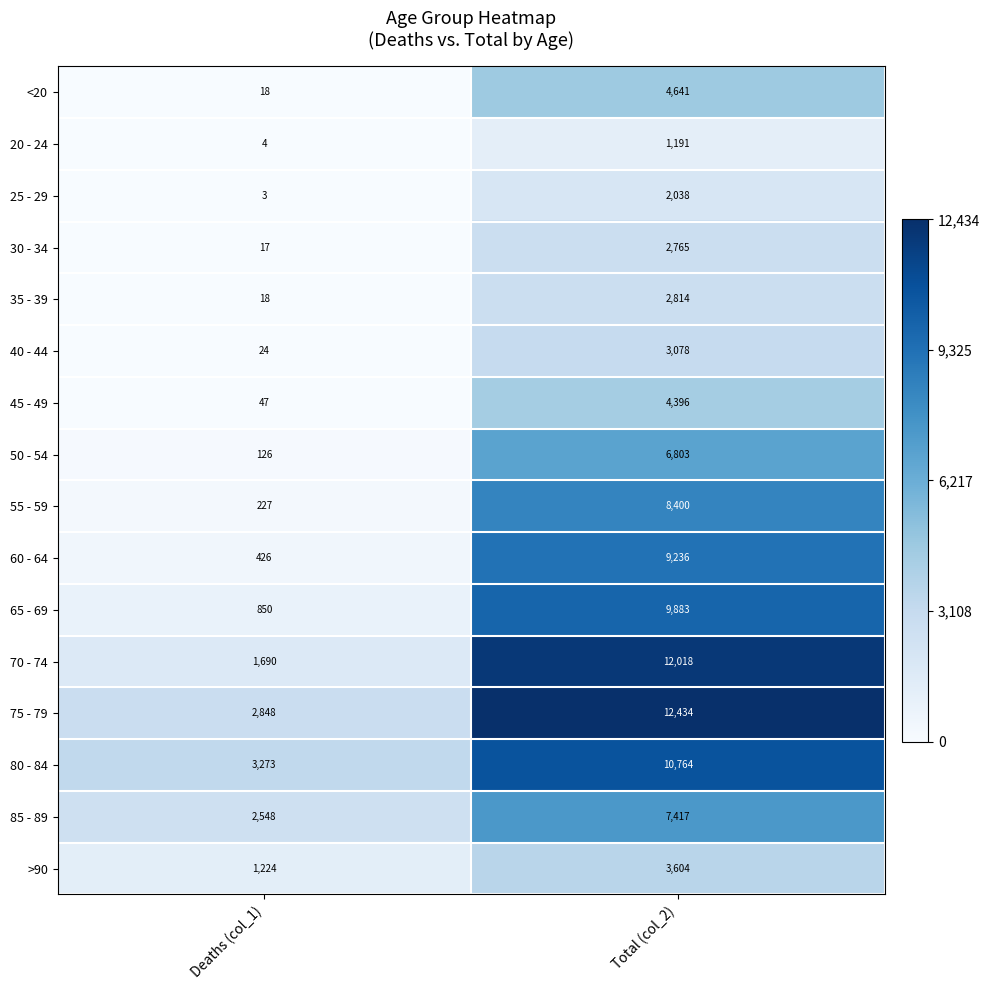

Which category has the lowest value across all series?

Deaths (col_1)